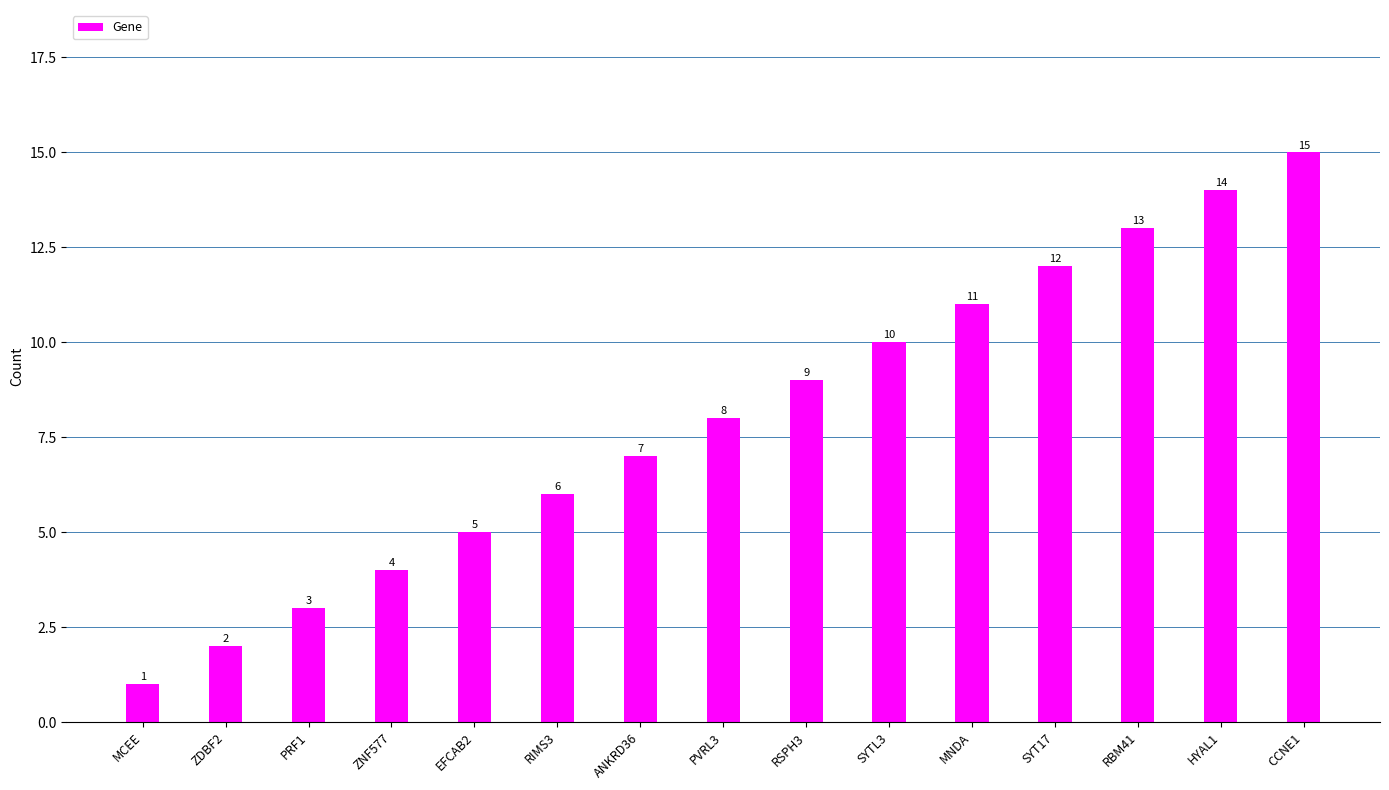

What is the ratio of the value at MCEE to the value at PRF1?

0.3